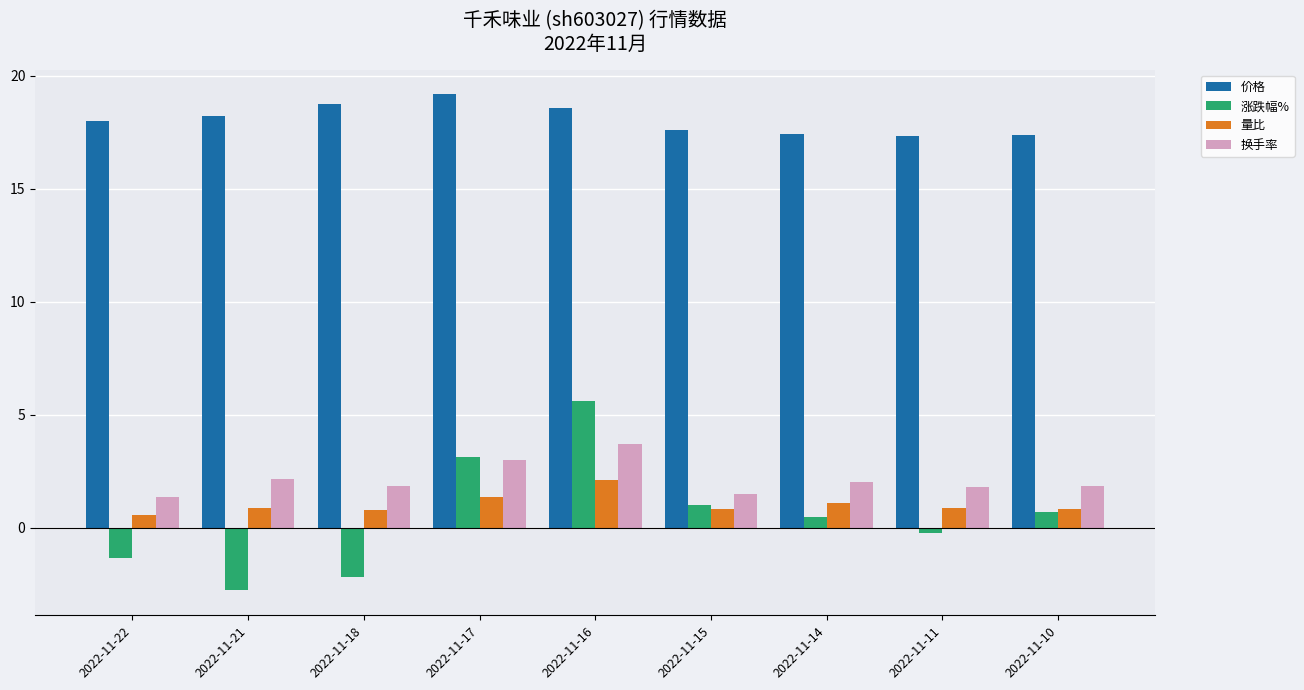

What is the maximum value shown in the chart?

19.2